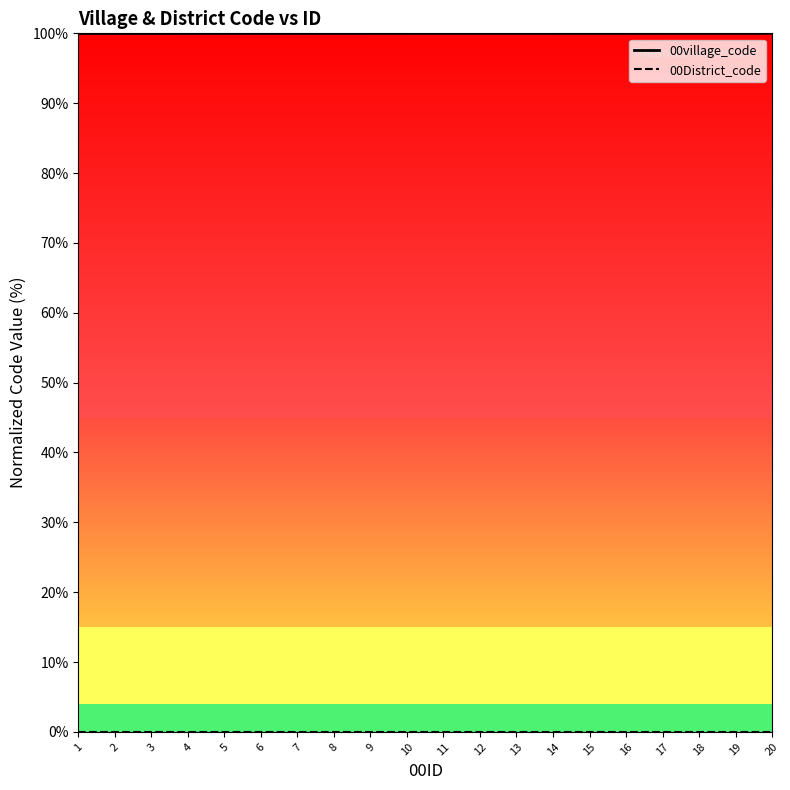

What is the difference between the highest and lowest values at 8?

100.0